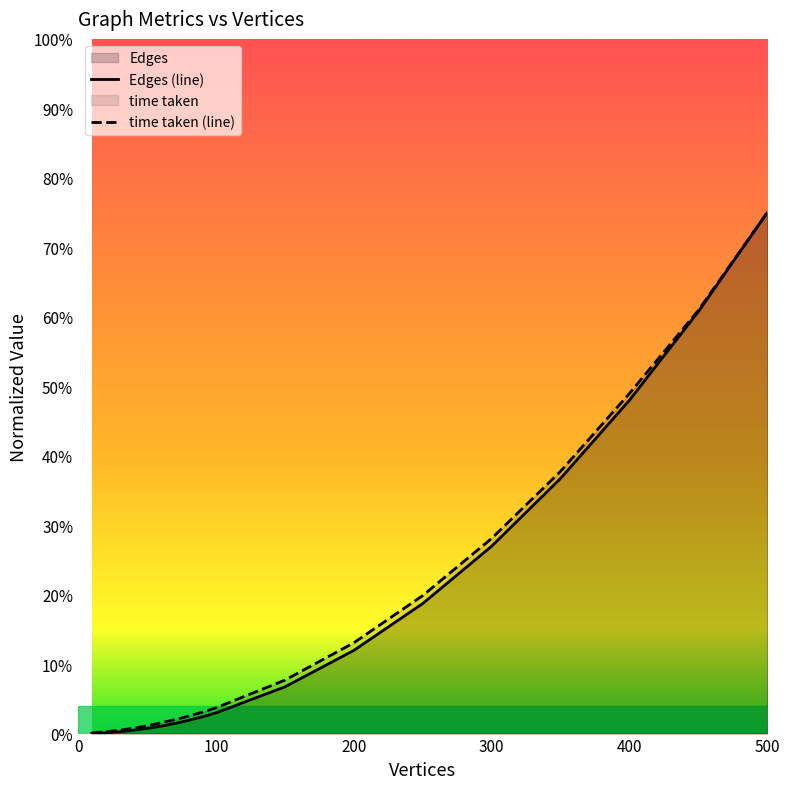

List the series in order of their peak value, highest first.

Edges, time taken